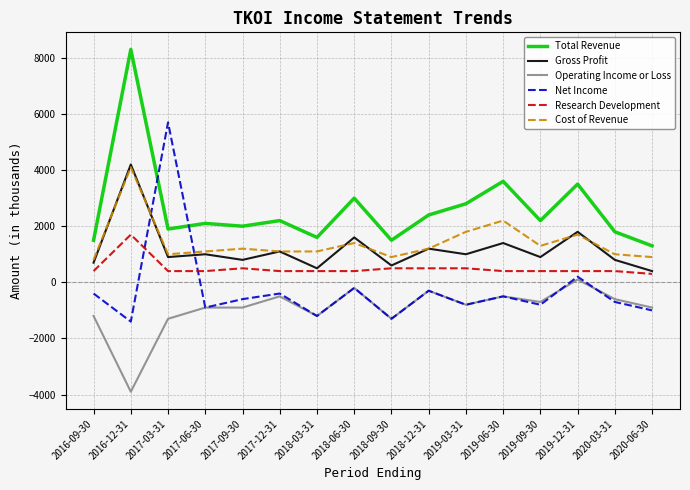

True or false: Operating Income or Loss and Research Development intersect in this chart.

False